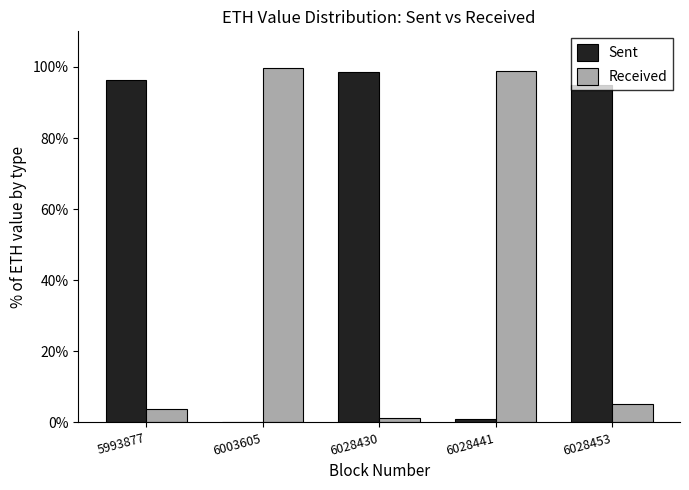

Count the number of categories in the chart.

5